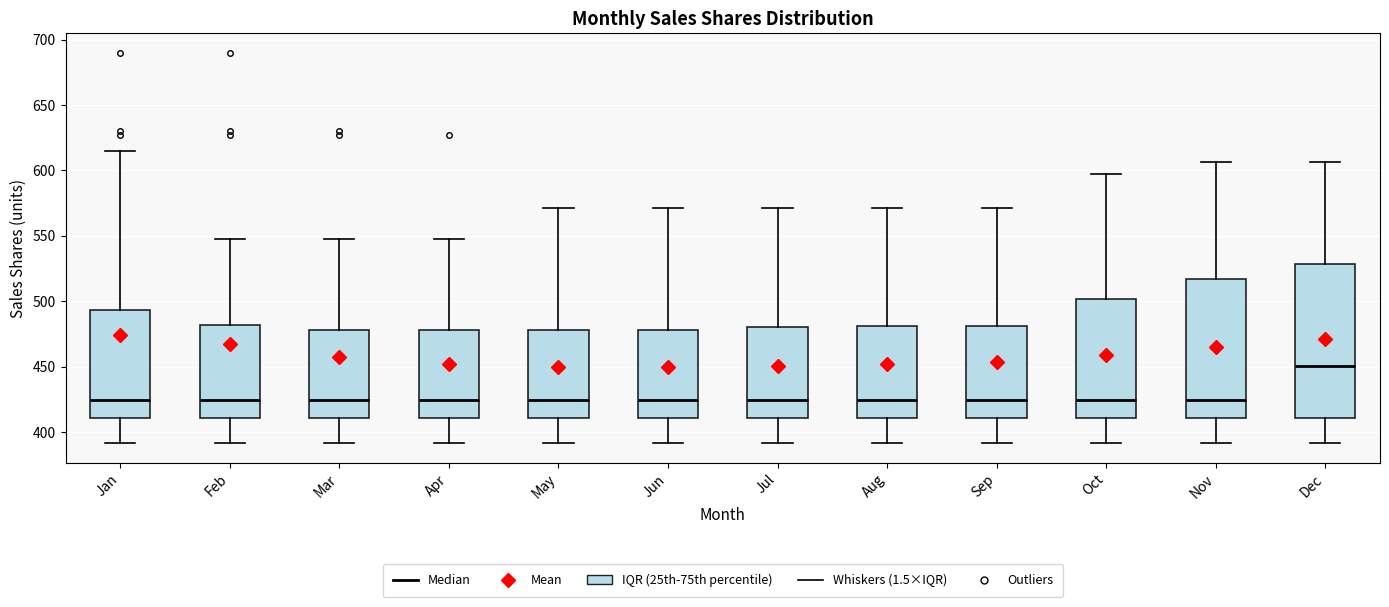

Which box is the tallest, from its lower edge to its upper edge?

Dec